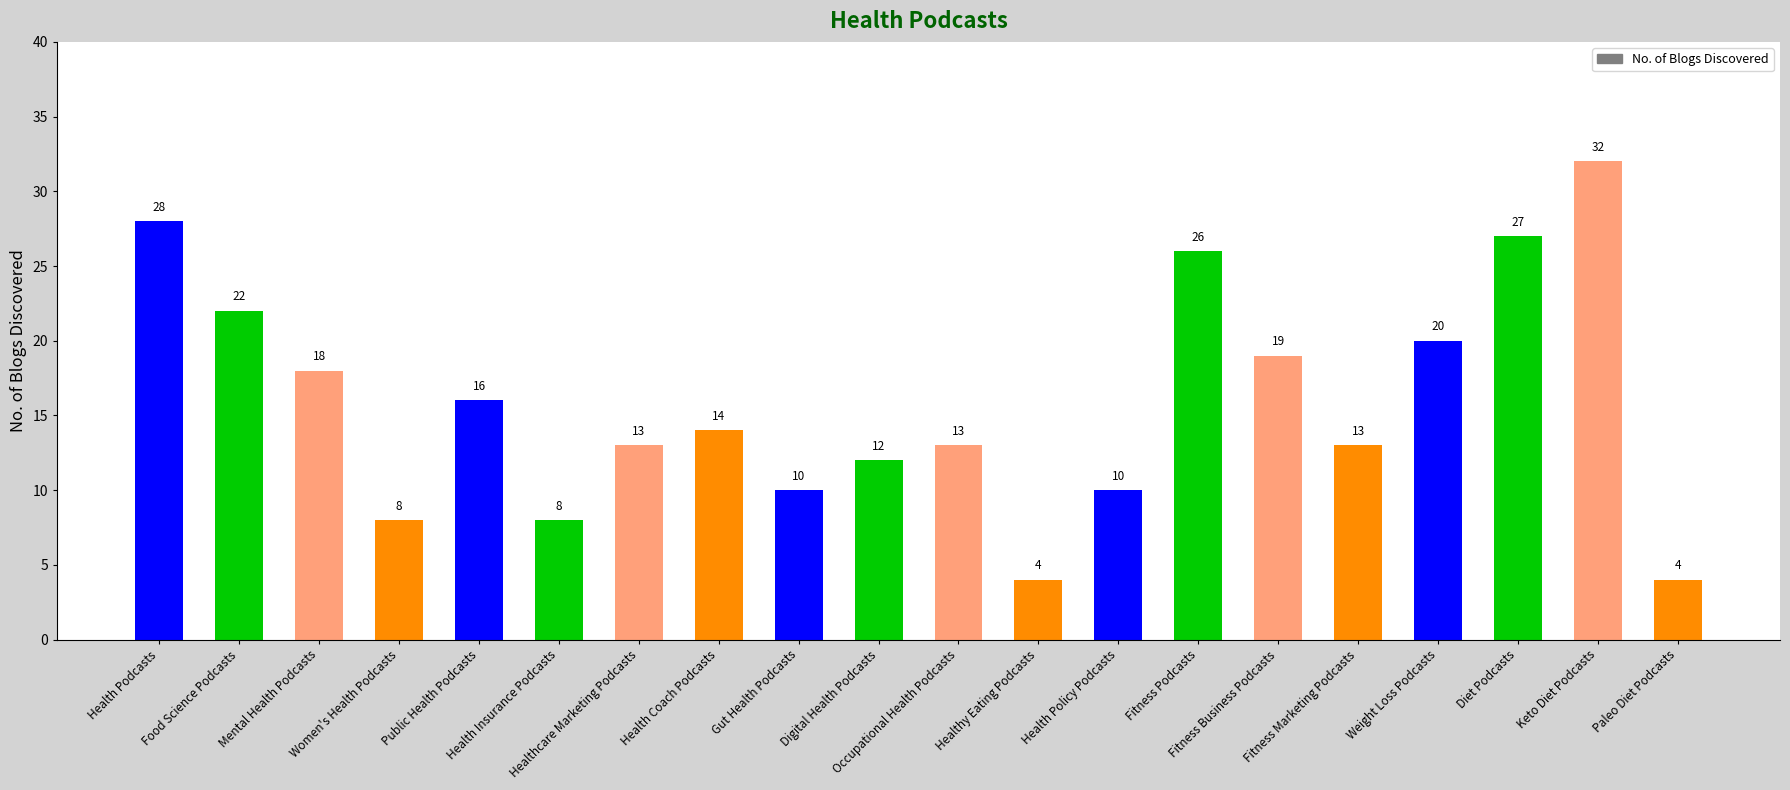

Between Fitness Podcasts and Gut Health Podcasts, which is larger?

Fitness Podcasts